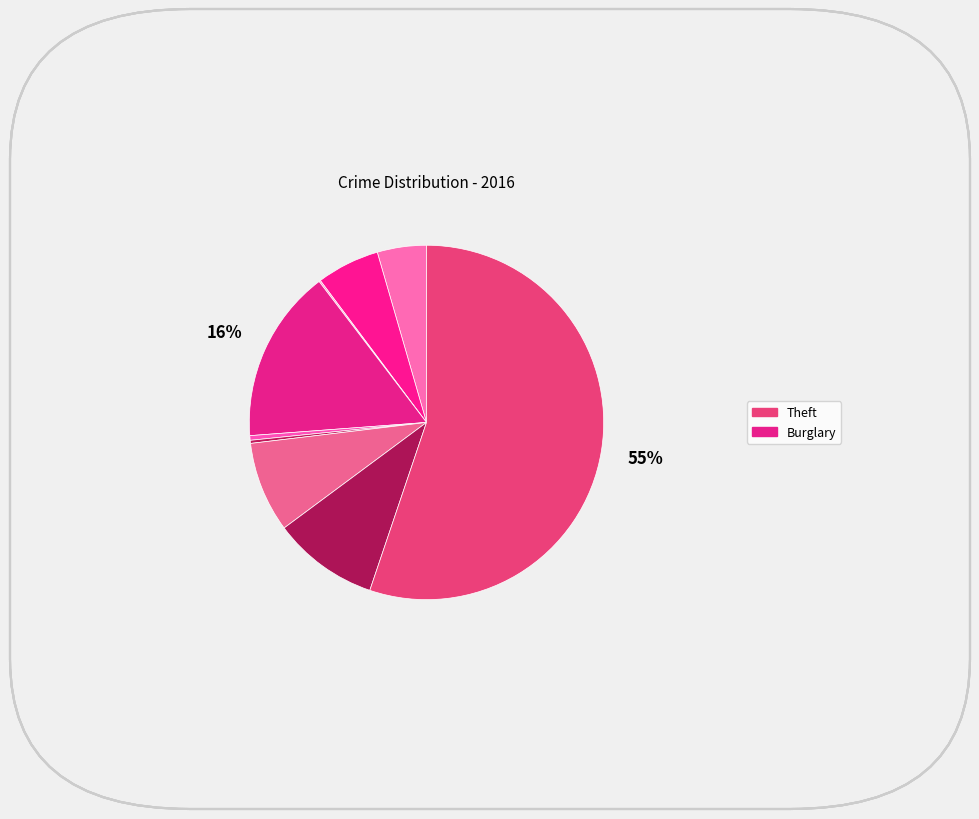

What is the largest slice in the pie chart?

Theft